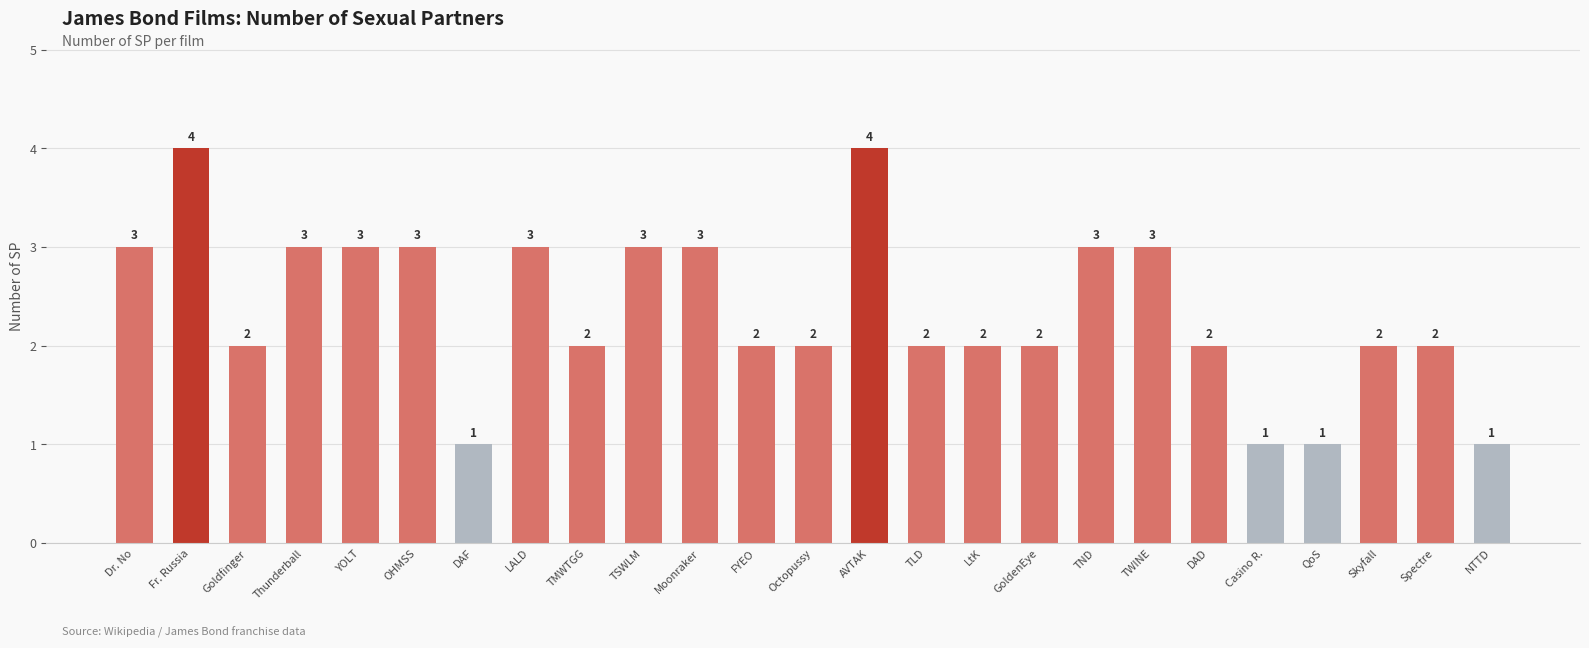

Reading left to right, extract all data points from this chart.

3	4	2	3	3	3	1	3	2	3	3	2	2	4	2	2	2	3	3	2	1	1	2	2	1